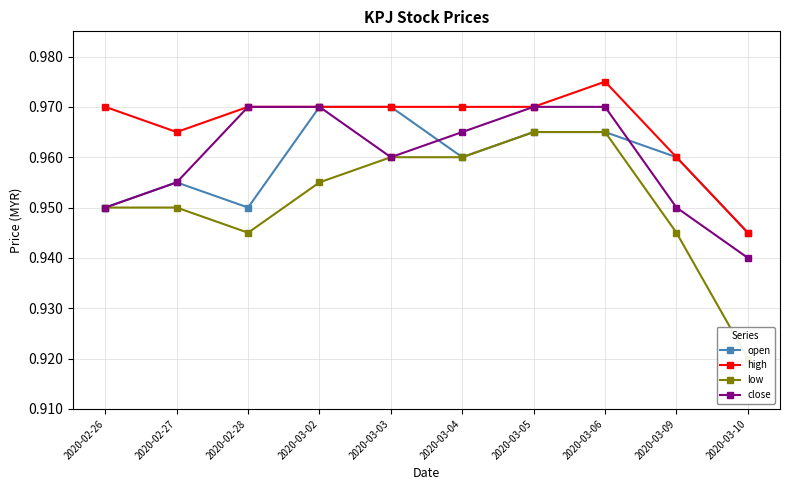

Which series changed the most between 2020-02-28 and 2020-03-04?

low